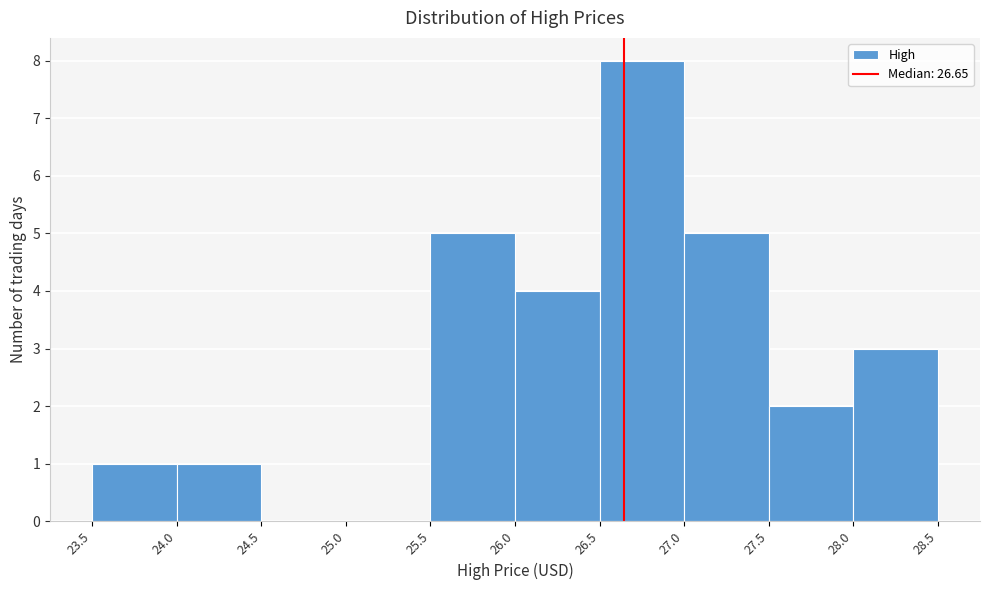

Reading left to right, list every bar in this chart as the range it spans on the x-axis followed by its height. The values are not printed on the chart, so give them approximately, as read against the axis.

23.5 to 24.0: 1
24.0 to 24.5: 1
24.5 to 25.0: 0
25.0 to 25.5: 0
25.5 to 26.0: 5
26.0 to 26.5: 4
26.5 to 27.0: 8
27.0 to 27.5: 5
27.5 to 28.0: 2
28.0 to 28.5: 3